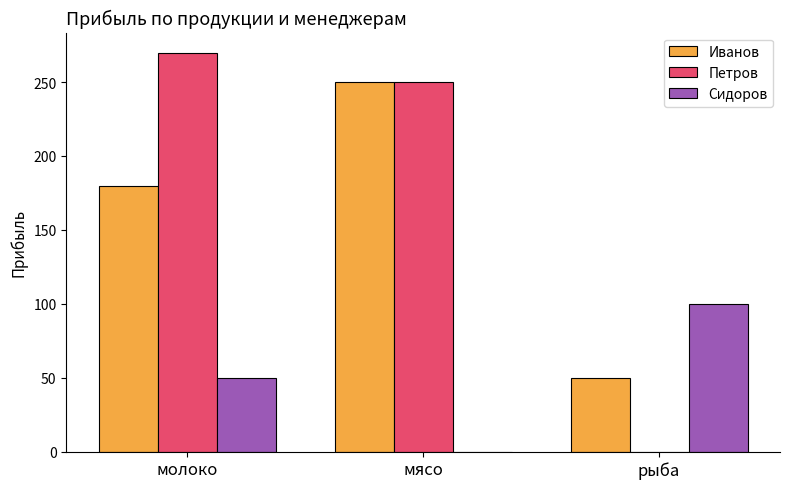

What is the sum of all Иванов values?

480